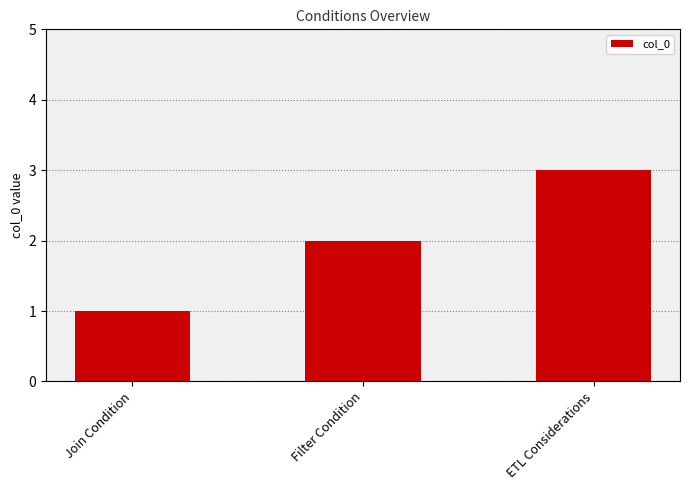

List the labels in order of value, largest first.

ETL Considerations, Filter Condition, Join Condition